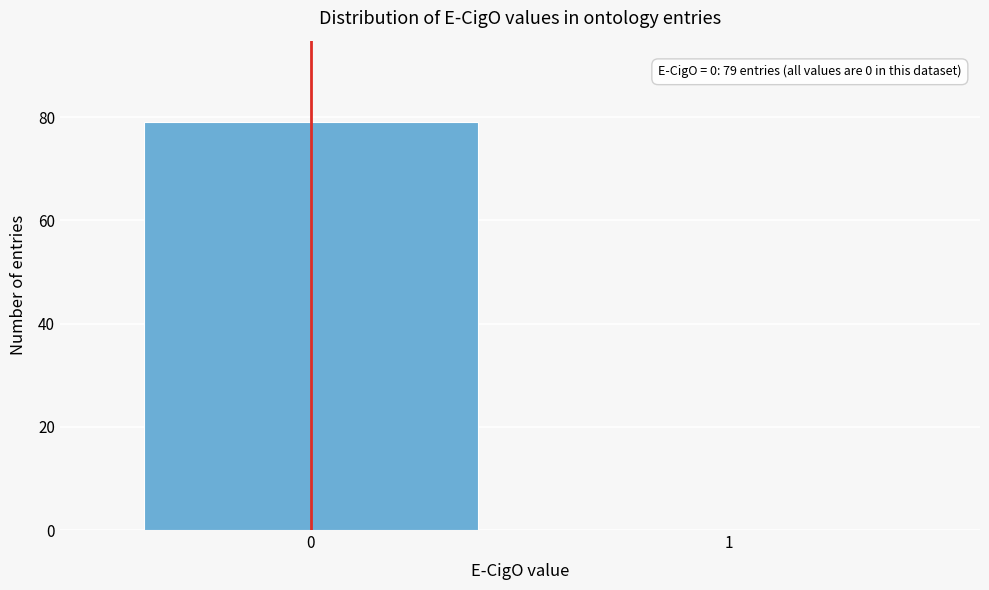

Reading right to left, transcribe all the data shown in this chart.

1=0	0=79